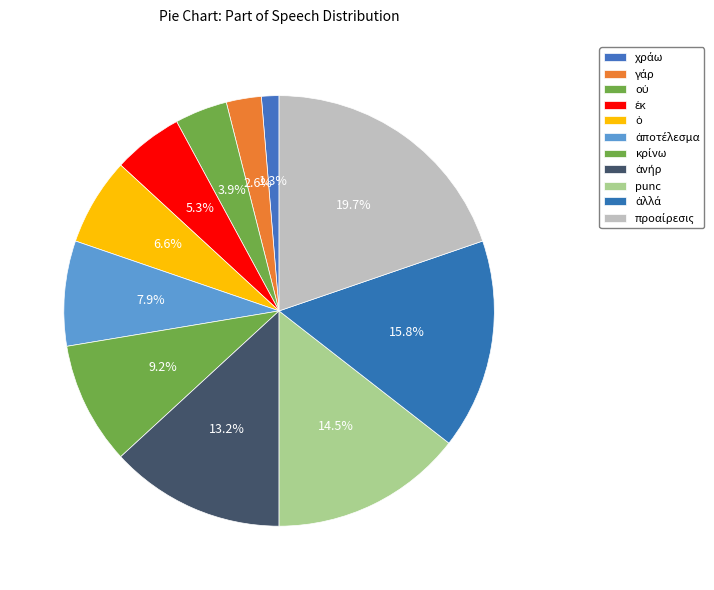

How many slices are in this pie chart?

11